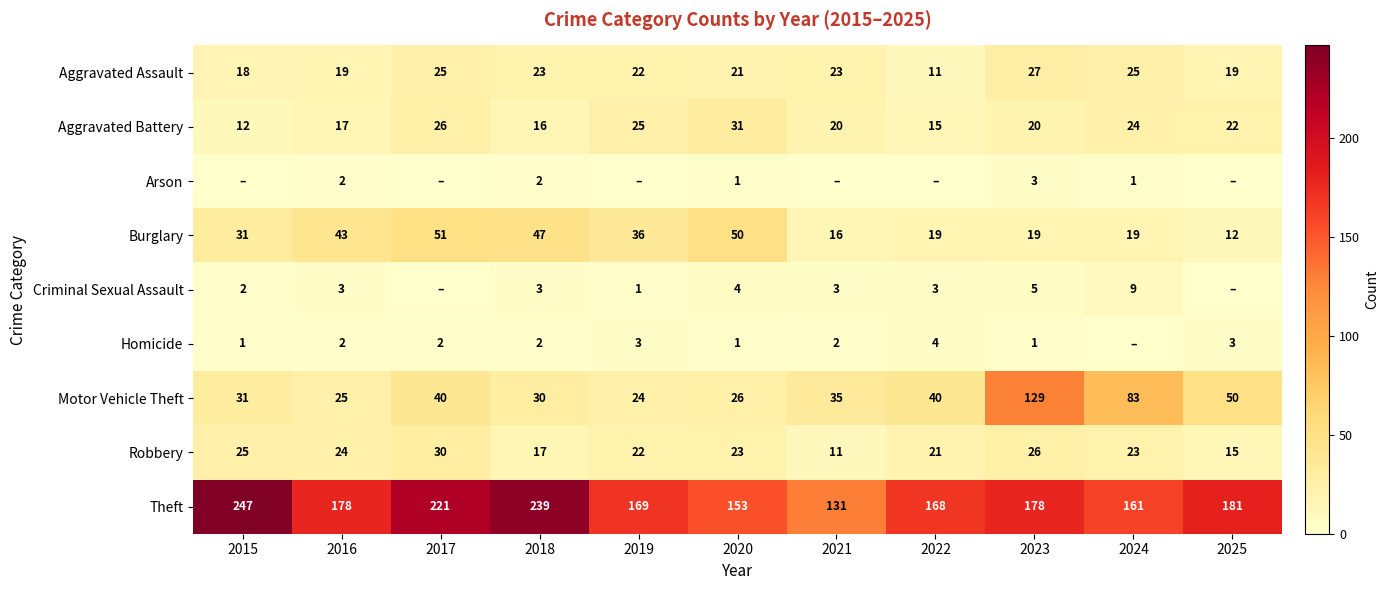

Where does the Aggravated Battery series first go above 20?

2017